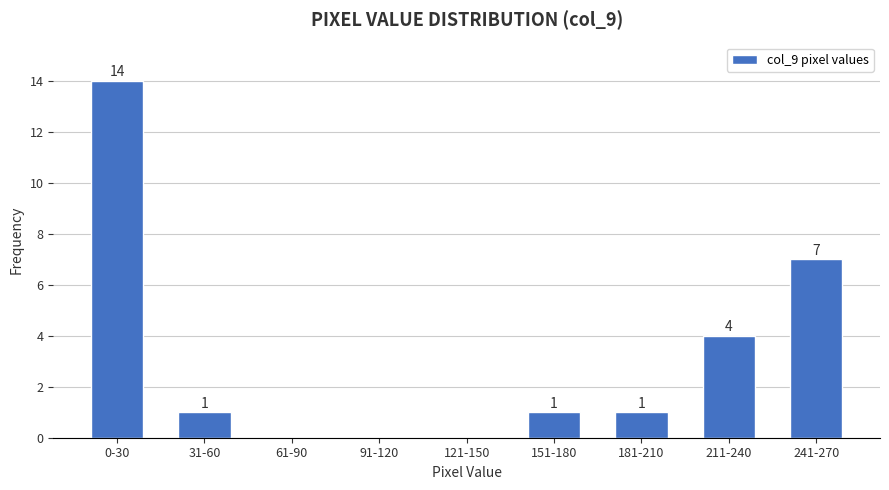

Reading left to right, list all the values displayed in this chart.

0-30=14	31-60=1	61-90=0	91-120=0	121-150=0	151-180=1	181-210=1	211-240=4	241-270=7